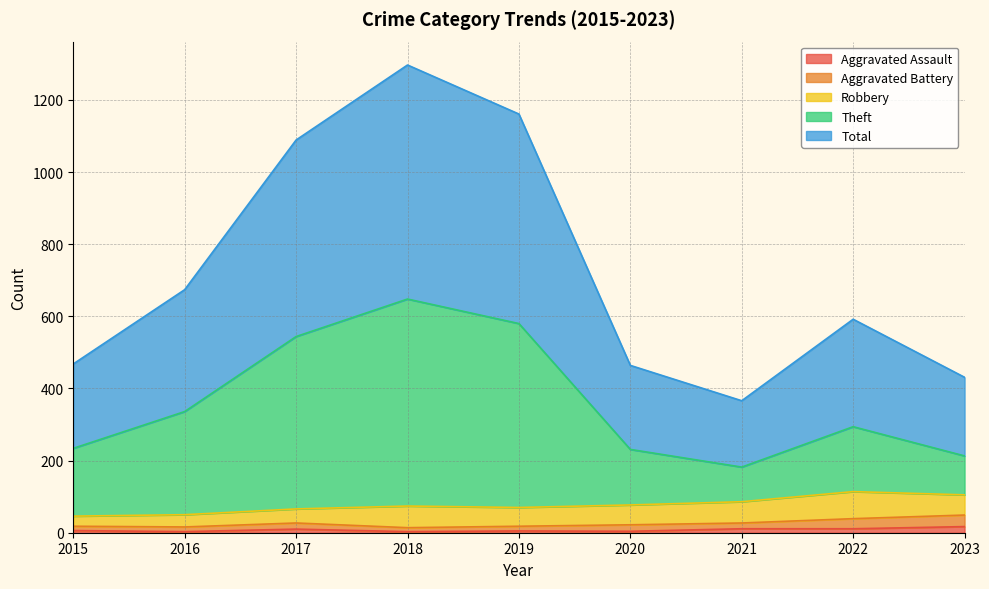

Where is the first local minimum for Theft?

2021